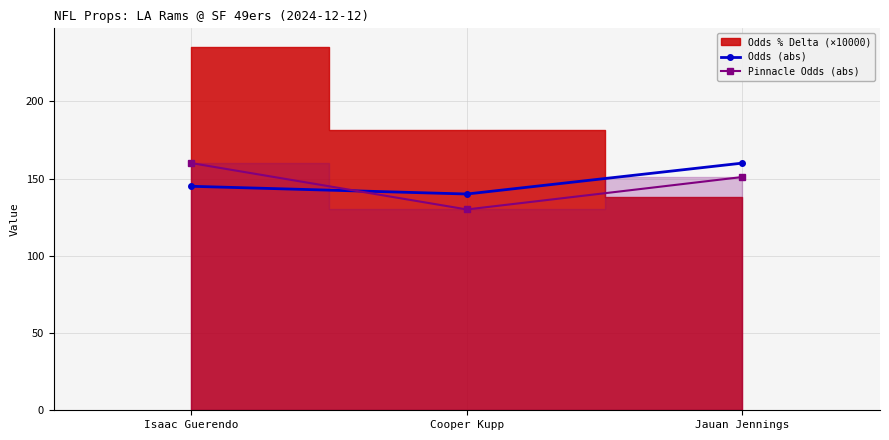

Between Isaac Guerendo and Jauan Jennings, which is larger?

Jauan Jennings